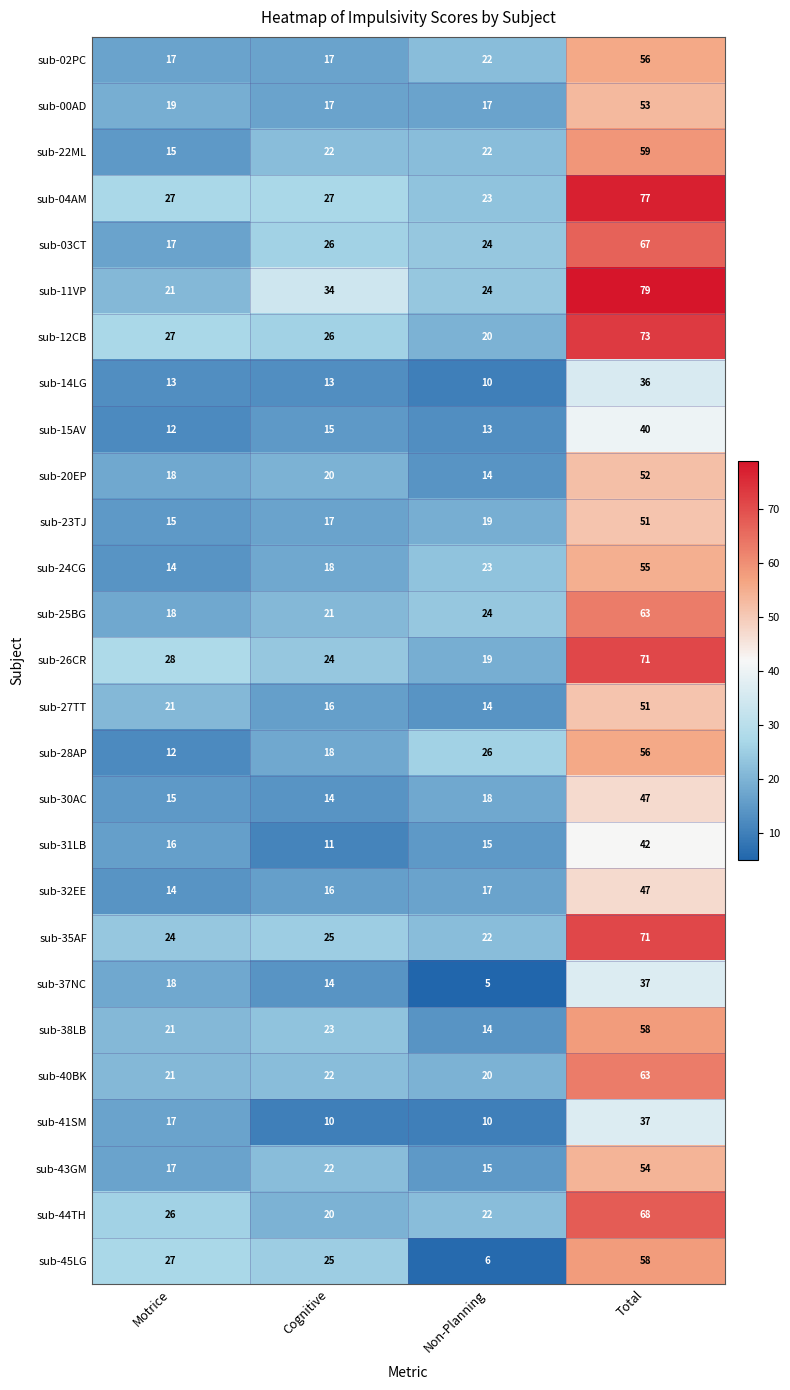

At which label is sub-24CG closest to 34?

Non-Planning